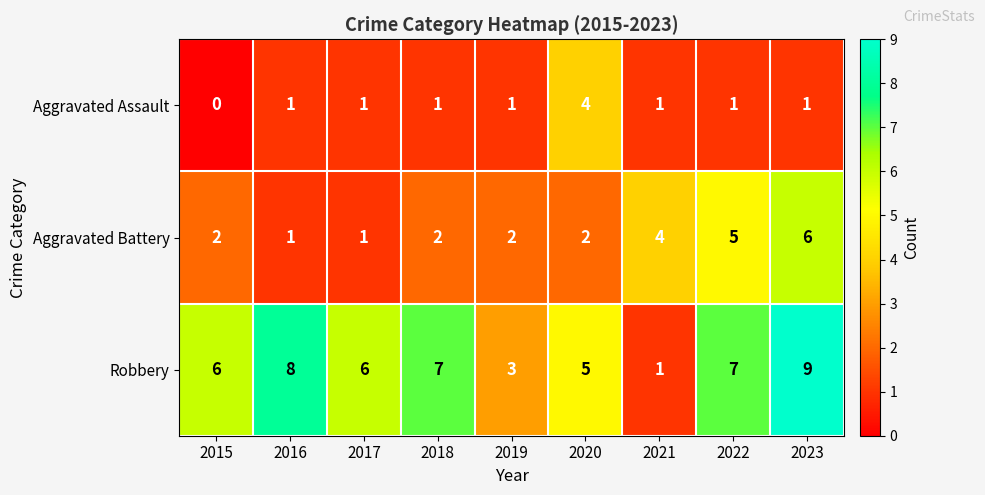

Rank the series by their average value, from lowest to highest.

Aggravated Assault, Aggravated Battery, Robbery